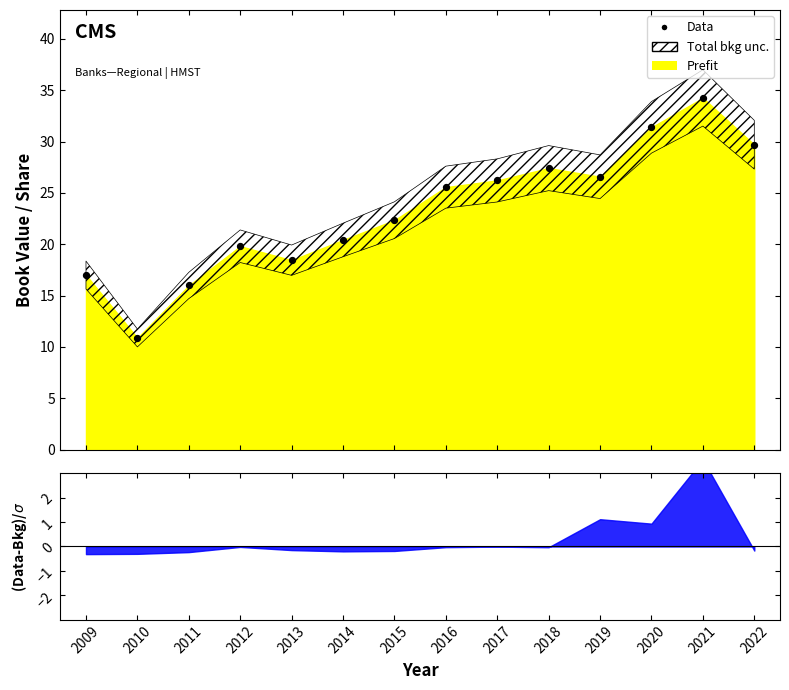

What is the change in value from 2015 to 2021?

+11.9